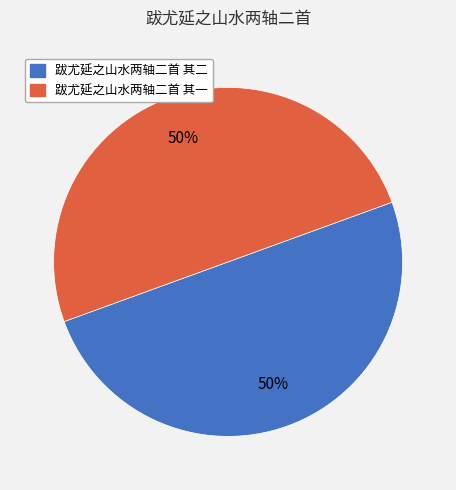

Approximately how many times larger is the value at 跋尤延之山水两轴二首 其一 compared to 跋尤延之山水两轴二首 其二?

1.0